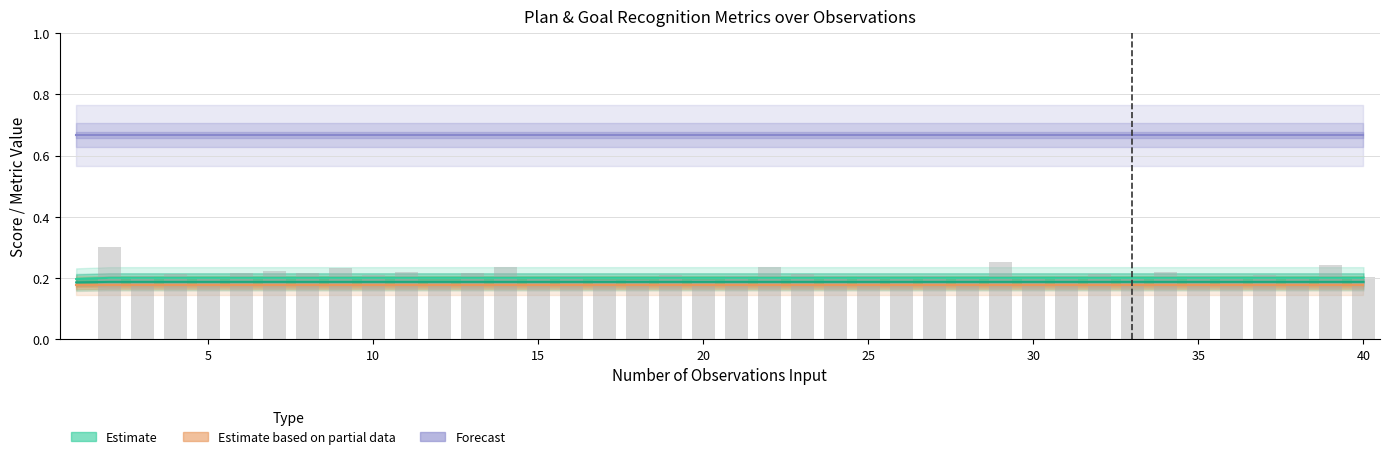

What is the value of the PlanRecognitionF1Score bar at the 21st from the left?

0.2